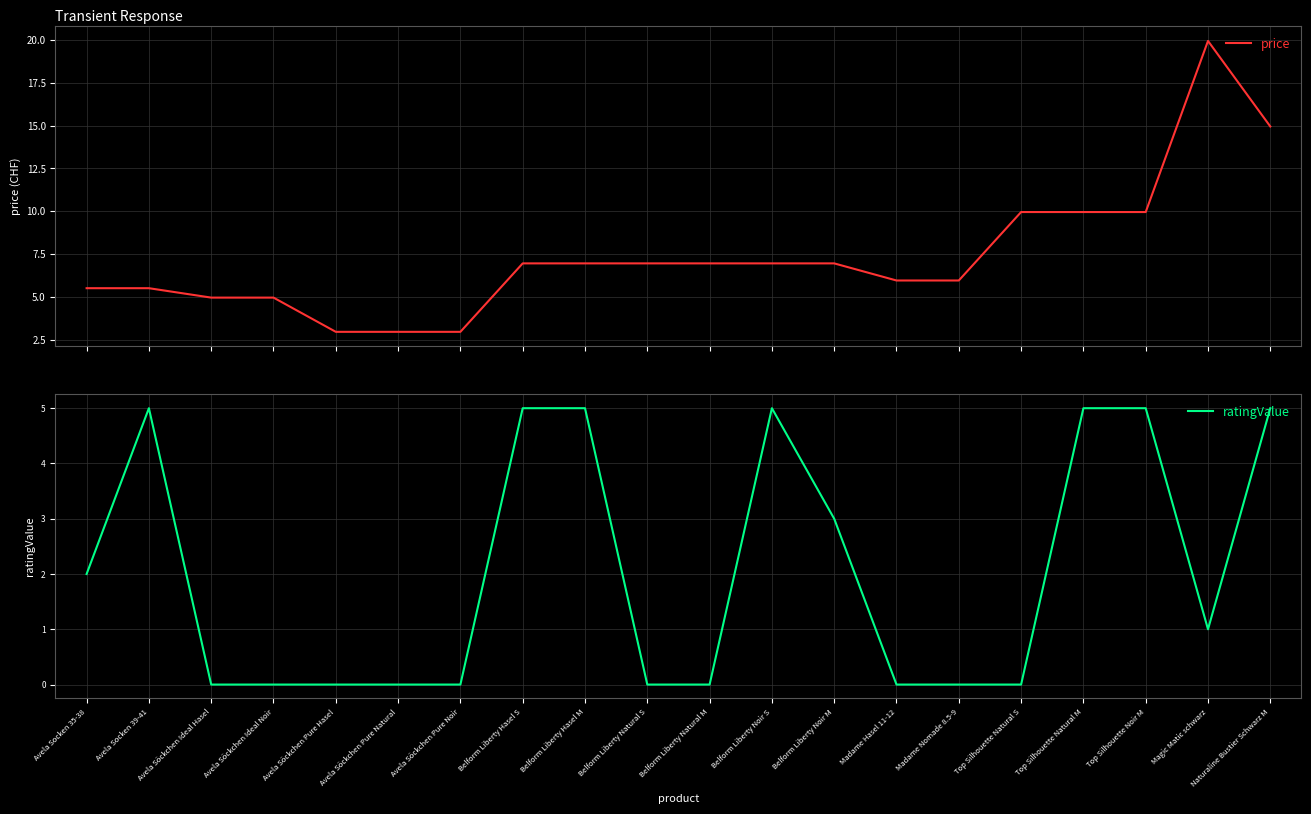

True or false: price has more than 1 points higher than both neighbors.

False